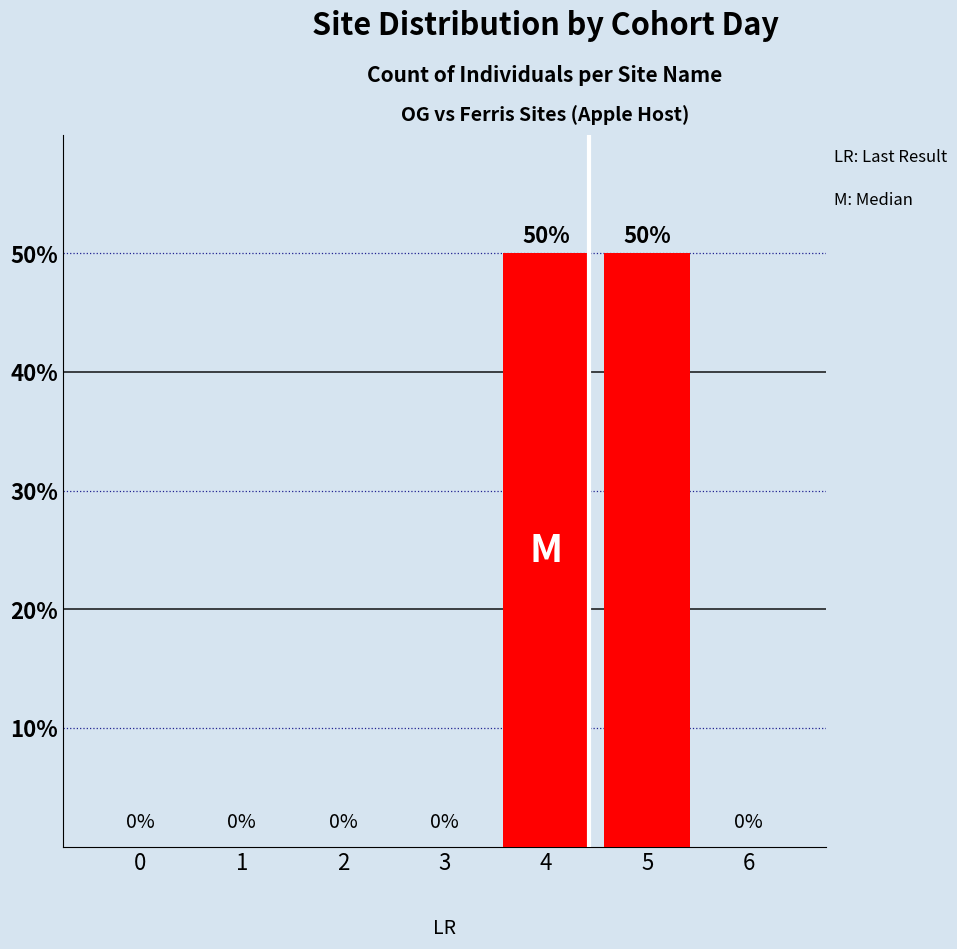

What is the maximum value shown in the chart?

50